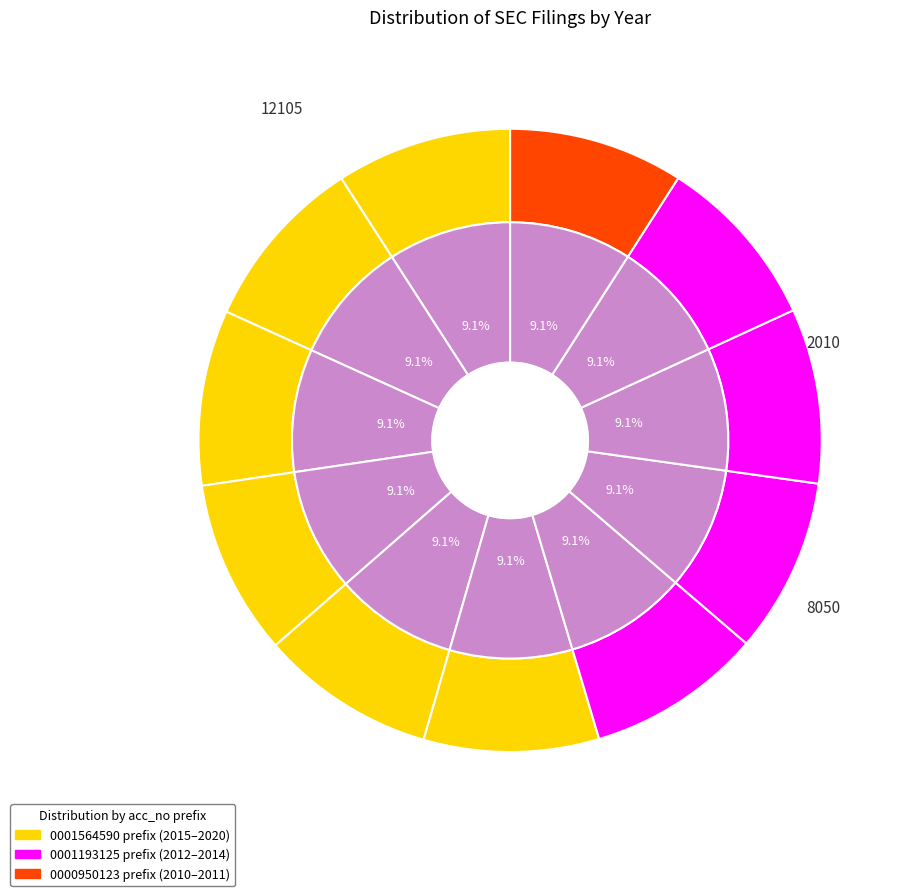

To the nearest percent, what percentage of the pie is 0001564590-20-029349?

9%